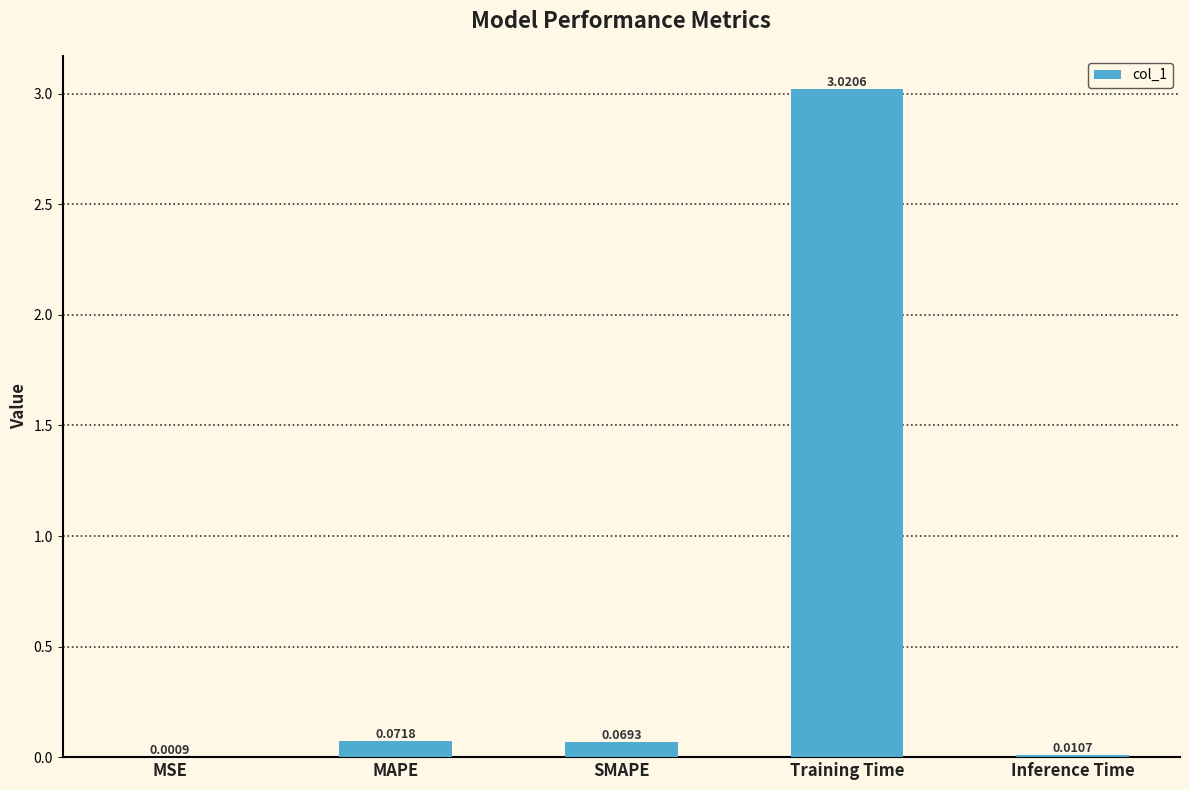

At which label is the value closest to 1?

MAPE